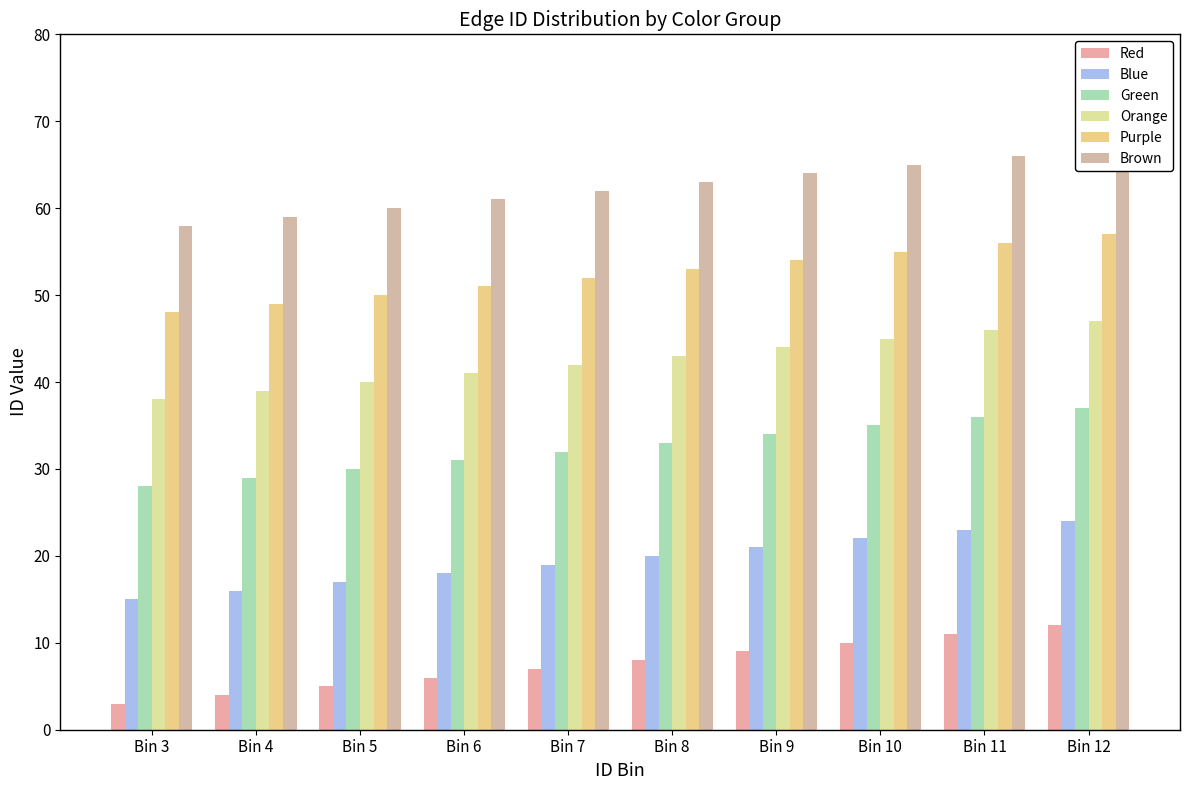

List the series in order of their peak value, lowest first.

Red, Blue, Green, Orange, Purple, Brown